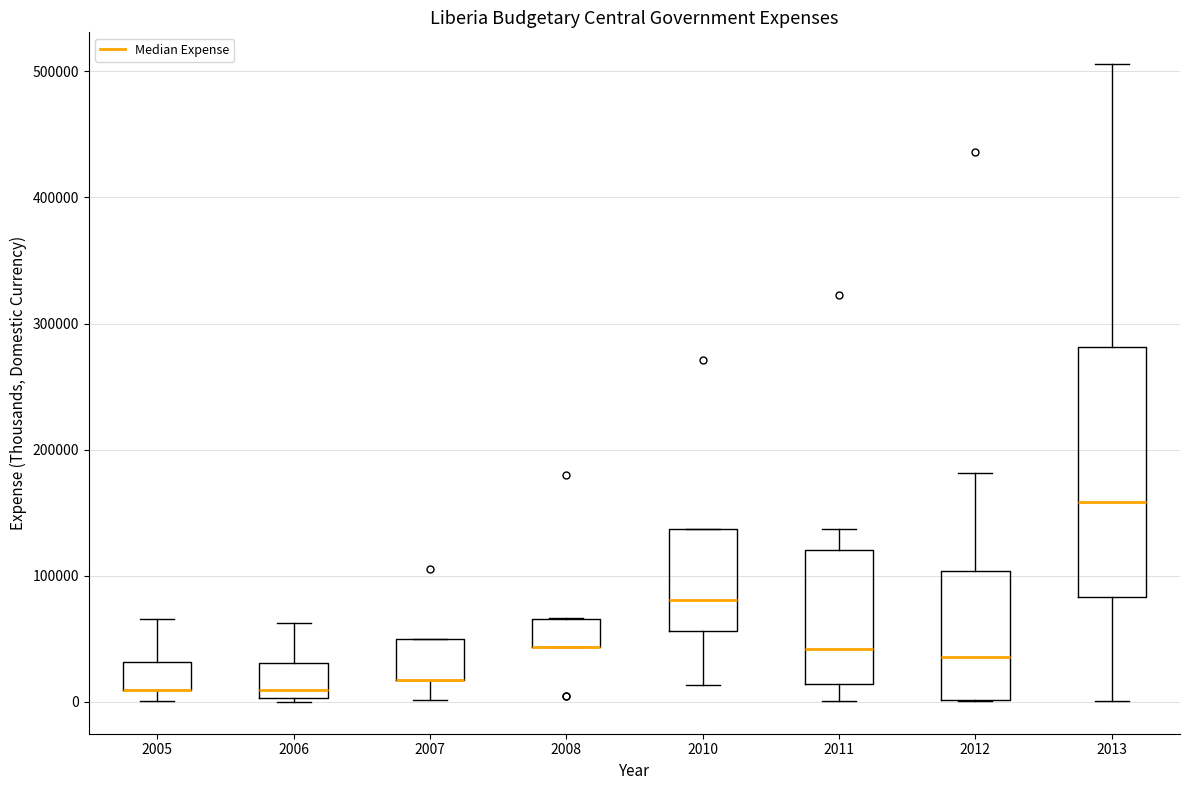

Where is the lower edge of the box at x = 2007 on the y-axis? The values are not printed on the chart, so give them approximately, as read against the axis.

20000